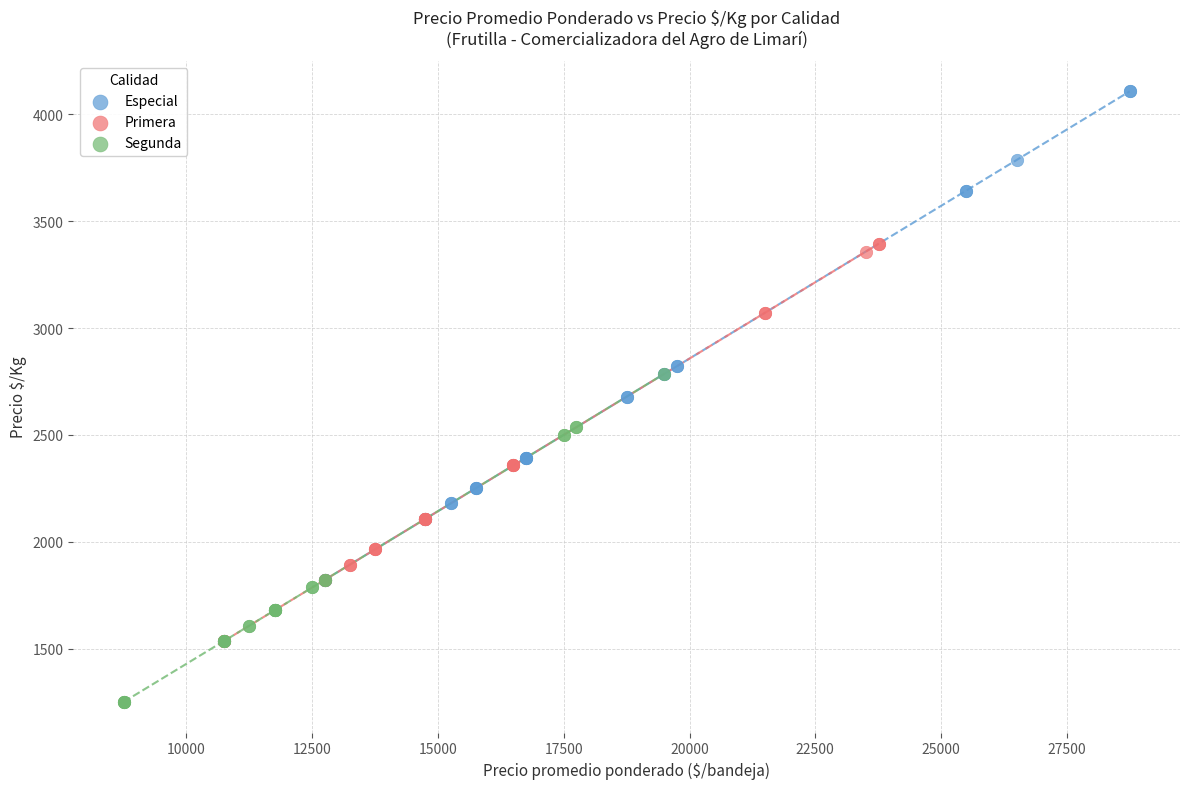

Which series has the widest spread of Y values?

Especial